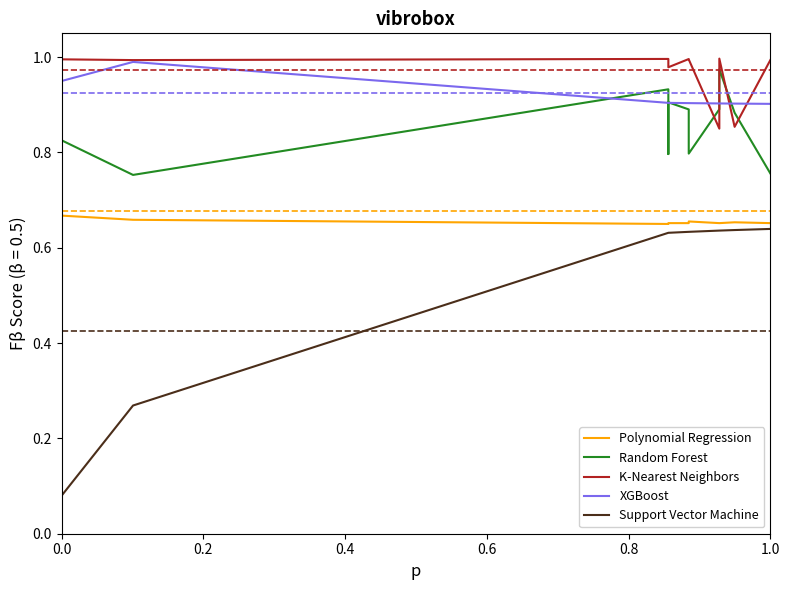

What is the average value of the Support Vector Machine series?

0.4